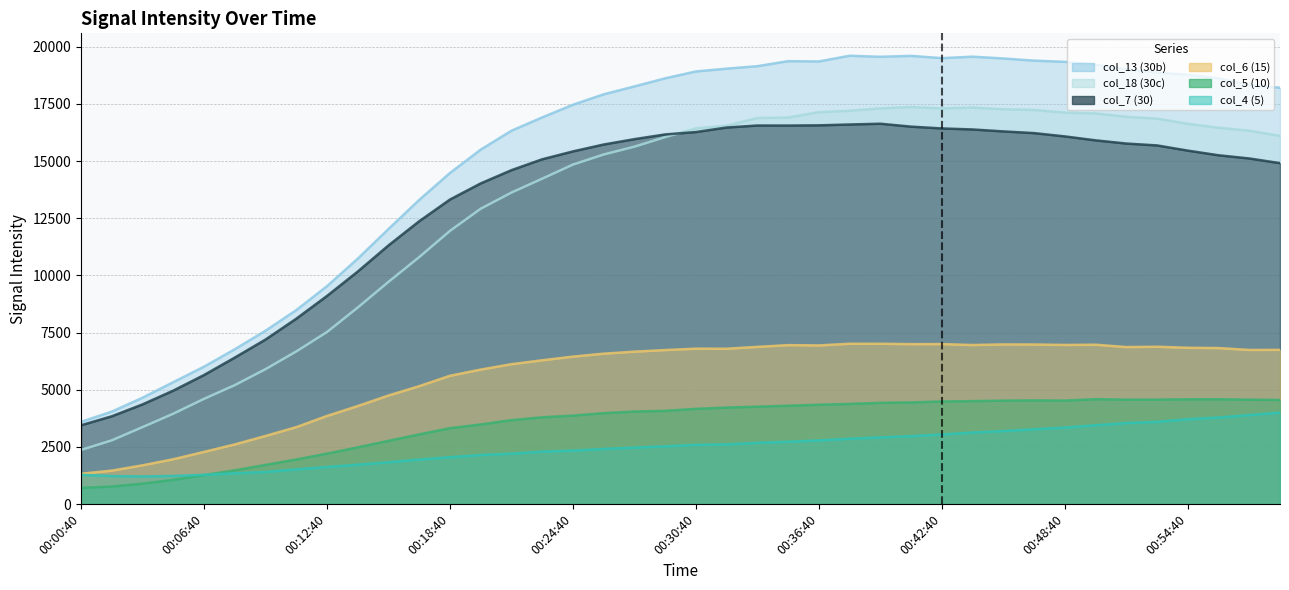

What is the label of the 31st point from the left?

00:45:40